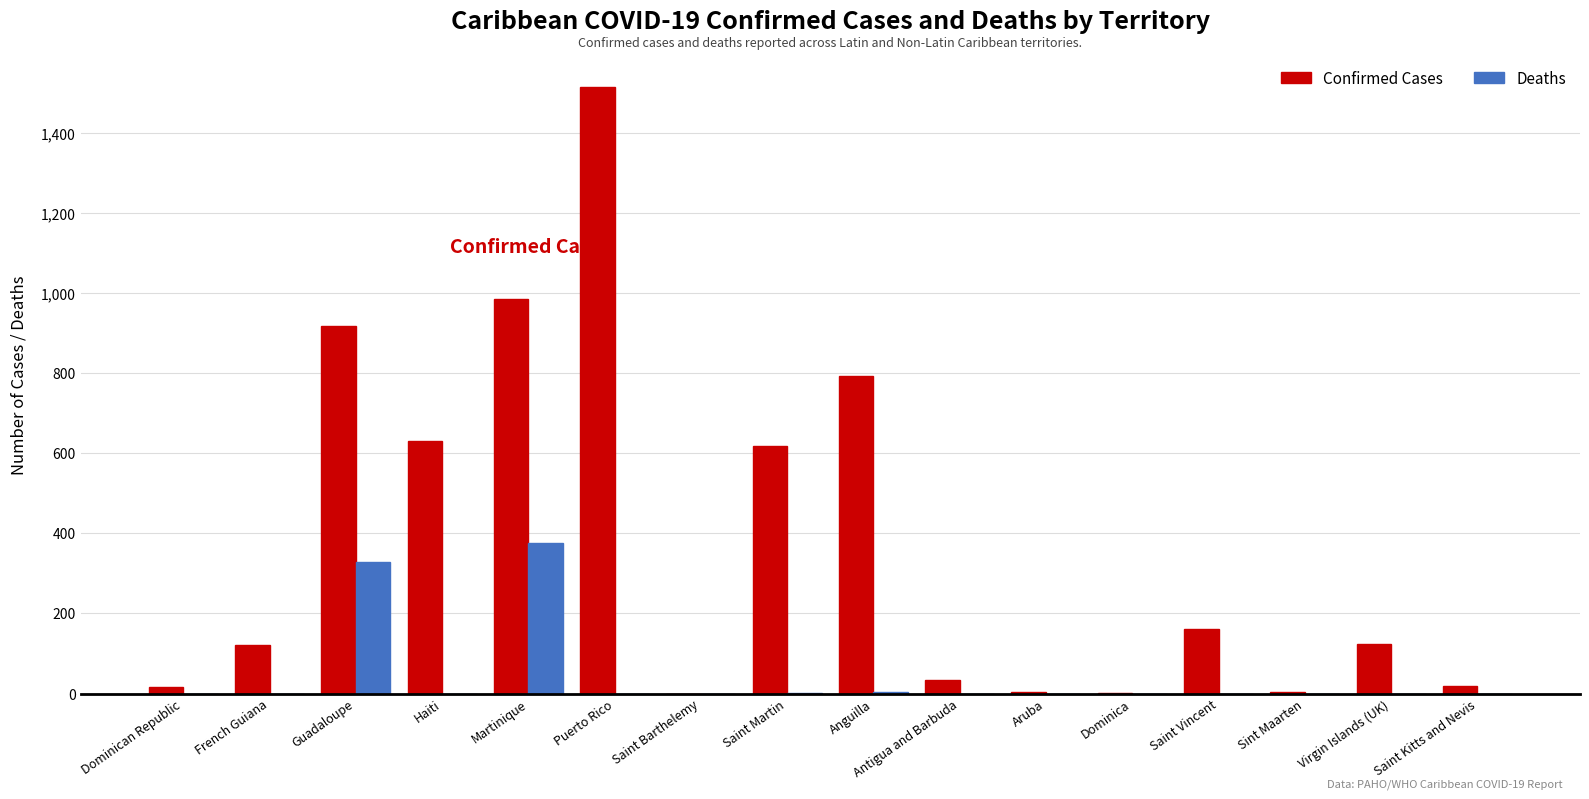

What is the sum of all Deaths values?

707